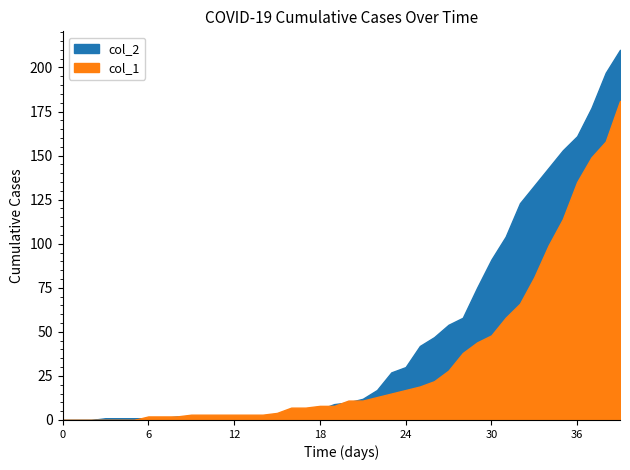

Reading left to right, what are all the values shown in this chart?

col_1: 2020-02-27=0	2020-02-28=0	2020-02-29=0	2020-03-01=0	2020-03-02=0	2020-03-03=0	2020-03-04=2	2020-03-05=2	2020-03-06=2	2020-03-07=3	2020-03-08=3	2020-03-09=3	2020-03-10=3	2020-03-11=3	2020-03-12=3	2020-03-13=4	2020-03-14=7	2020-03-15=7	2020-03-16=8	2020-03-17=8	2020-03-18=11	2020-03-19=11	2020-03-20=13	2020-03-21=15	2020-03-22=17	2020-03-23=19	2020-03-24=22	2020-03-25=28	2020-03-26=38	2020-03-27=44	2020-03-28=48	2020-03-29=58	2020-03-30=66	2020-03-31=81	2020-04-01=99	2020-04-02=114	2020-04-03=135	2020-04-04=149	2020-04-05=158	2020-04-06=181
col_2: 2020-02-27=0	2020-02-28=0	2020-02-29=0	2020-03-01=1	2020-03-02=1	2020-03-03=1	2020-03-04=1	2020-03-05=1	2020-03-06=2	2020-03-07=1	2020-03-08=1	2020-03-09=1	2020-03-10=2	2020-03-11=2	2020-03-12=2	2020-03-13=2	2020-03-14=5	2020-03-15=6	2020-03-16=6	2020-03-17=9	2020-03-18=10	2020-03-19=12	2020-03-20=17	2020-03-21=27	2020-03-22=30	2020-03-23=42	2020-03-24=47	2020-03-25=54	2020-03-26=58	2020-03-27=75	2020-03-28=91	2020-03-29=104	2020-03-30=123	2020-03-31=133	2020-04-01=143	2020-04-02=153	2020-04-03=161	2020-04-04=177	2020-04-05=197	2020-04-06=210